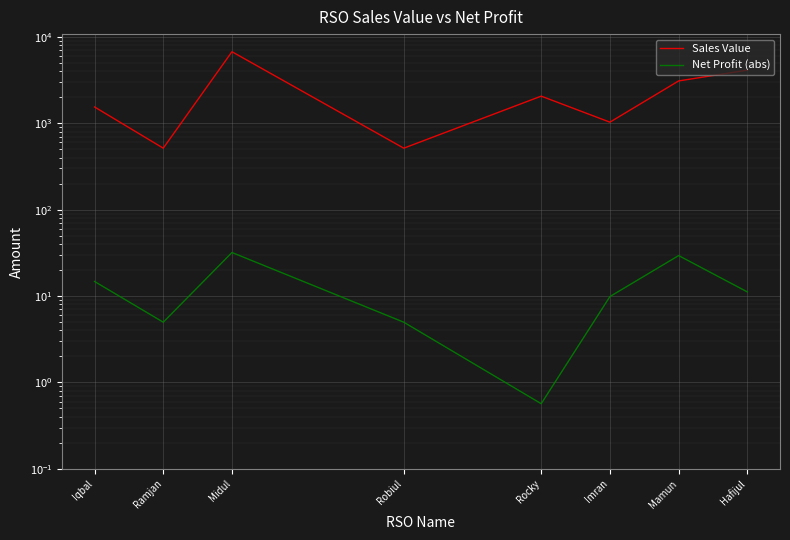

How many interior local peaks does the Net Profit (abs) series have?

2